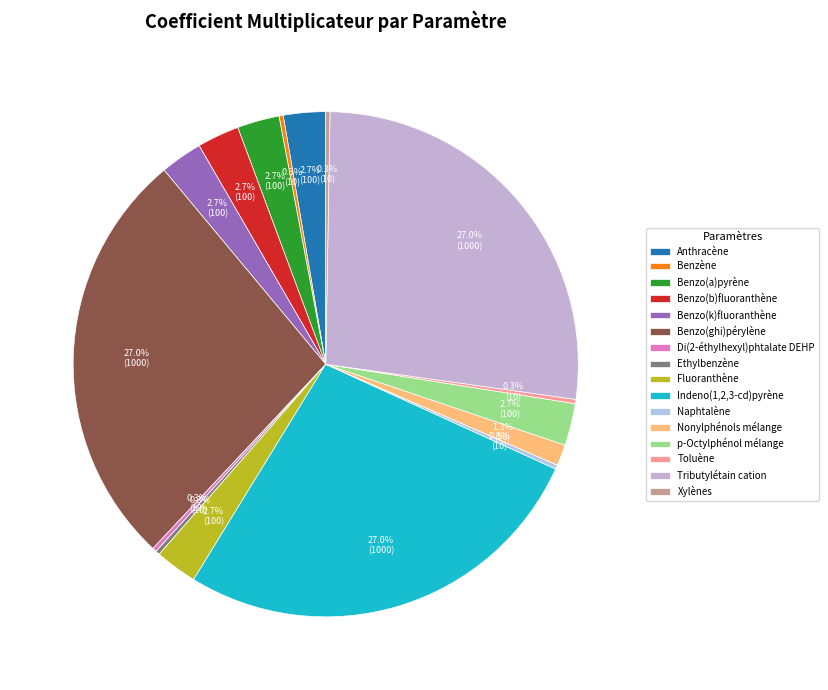

To the nearest percent, what is the difference between the largest and smallest slice percentages?

27%